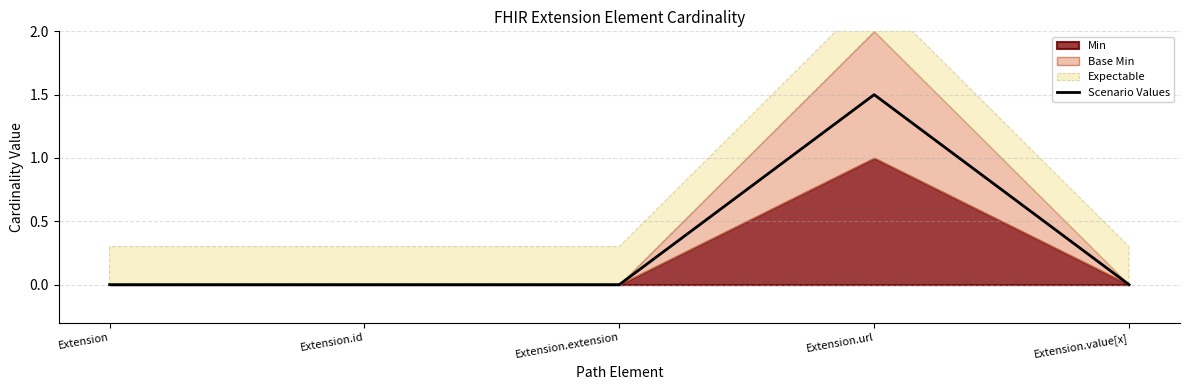

List the labels in order of value, largest first.

Extension.url, Extension, Extension.id, Extension.extension, Extension.value[x]